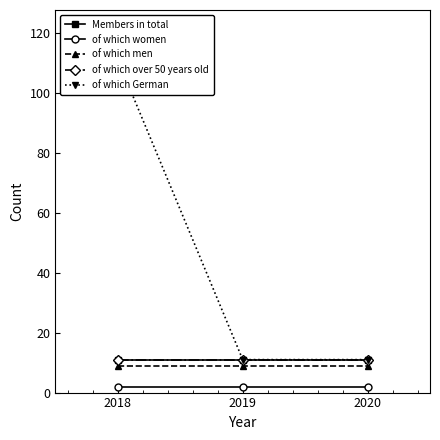

Which series has the largest total across all categories?

of which German